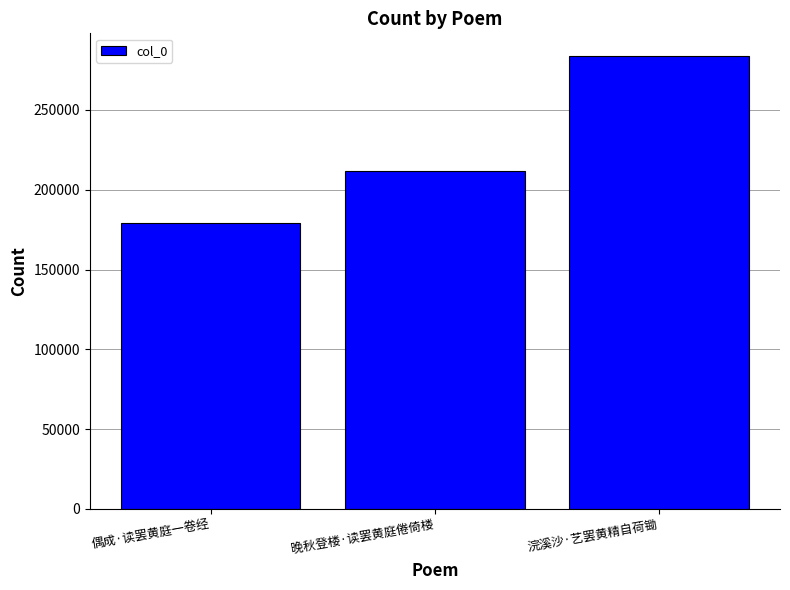

Is it true that the value at 晚秋登楼·读罢黄庭倦倚楼 is 335972?

False